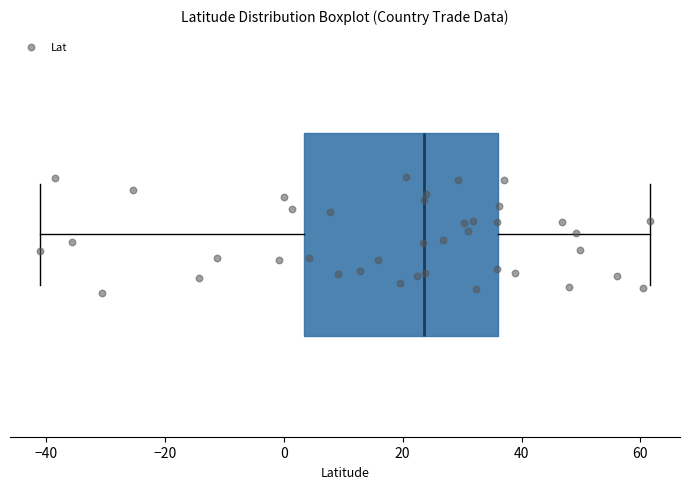

Read this box plot against the x-axis: the position of the median line, the range covered by the box, and the ends of both whiskers. The values are not printed on the chart, so give them approximately, as read against the axis.

median 24, box 4 to 36, whiskers -40 to 62